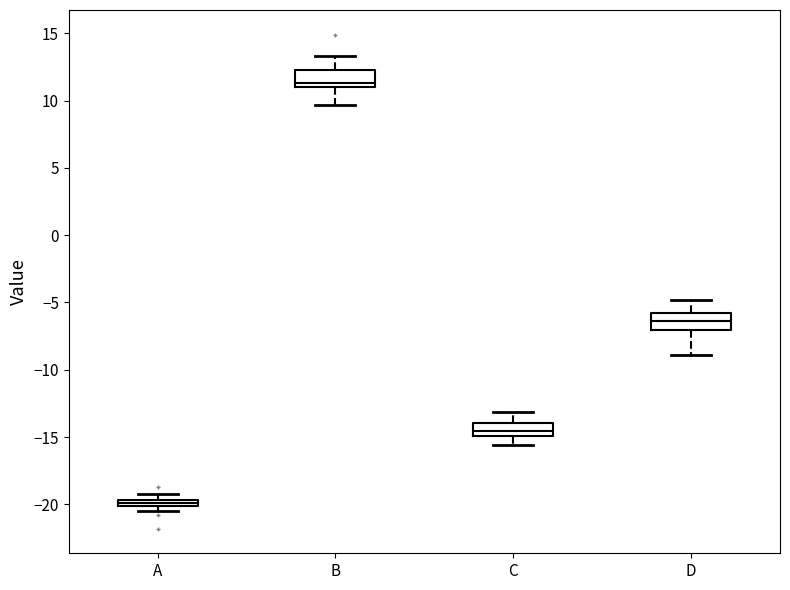

Which box has the lowest median line?

A